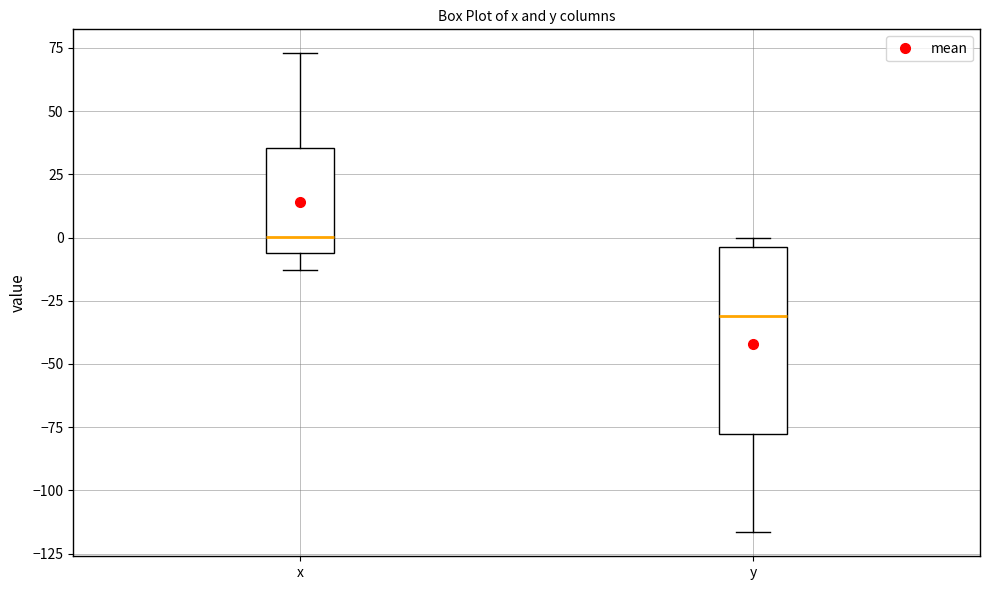

Which box's median line is the highest?

x